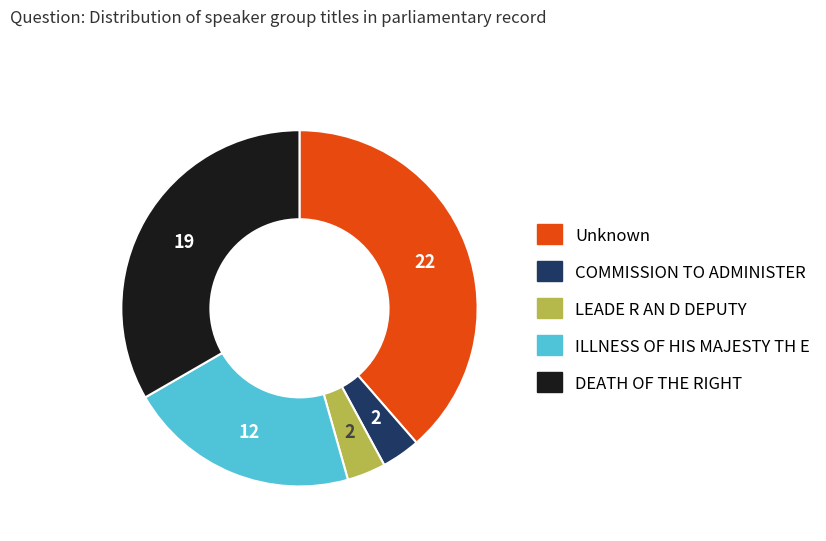

What is the largest slice in the pie chart?

Unknown